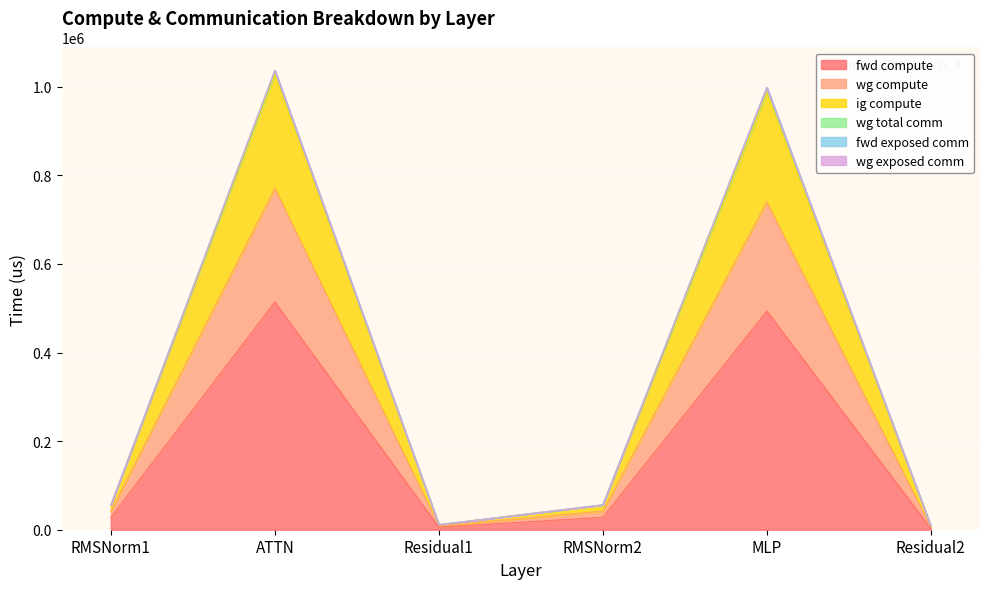

True or false: ig compute and fwd compute cross at least once.

False